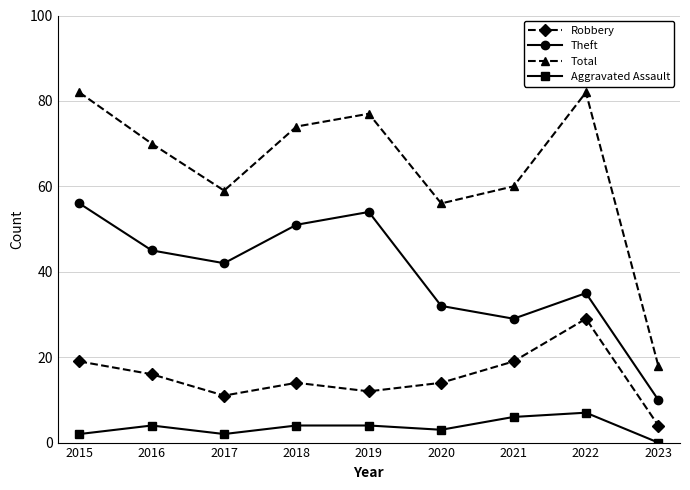

True or false: Total and Aggravated Assault cross at least once.

False